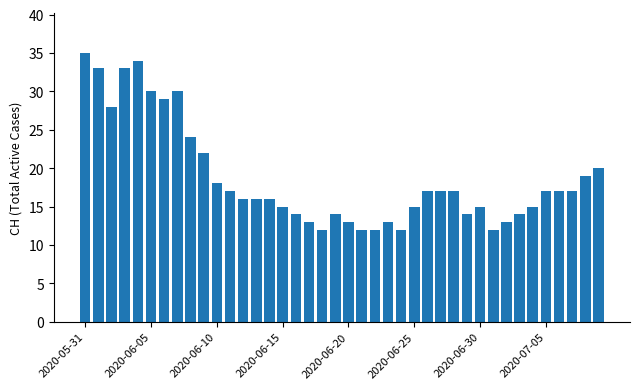

What is the value of the 26th bar from the left?

15